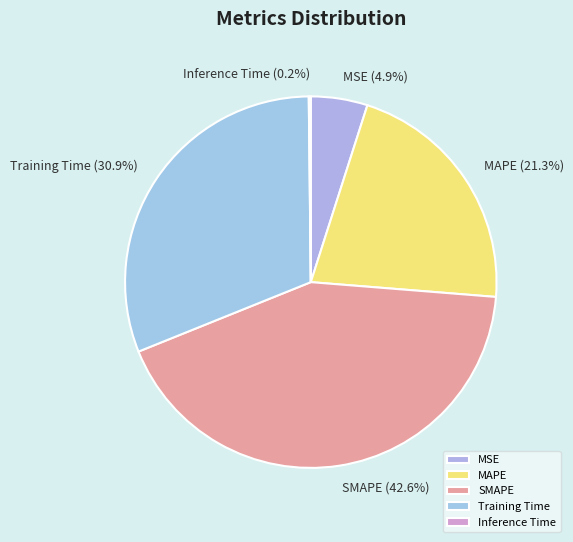

Is there a majority slice in this chart?

No